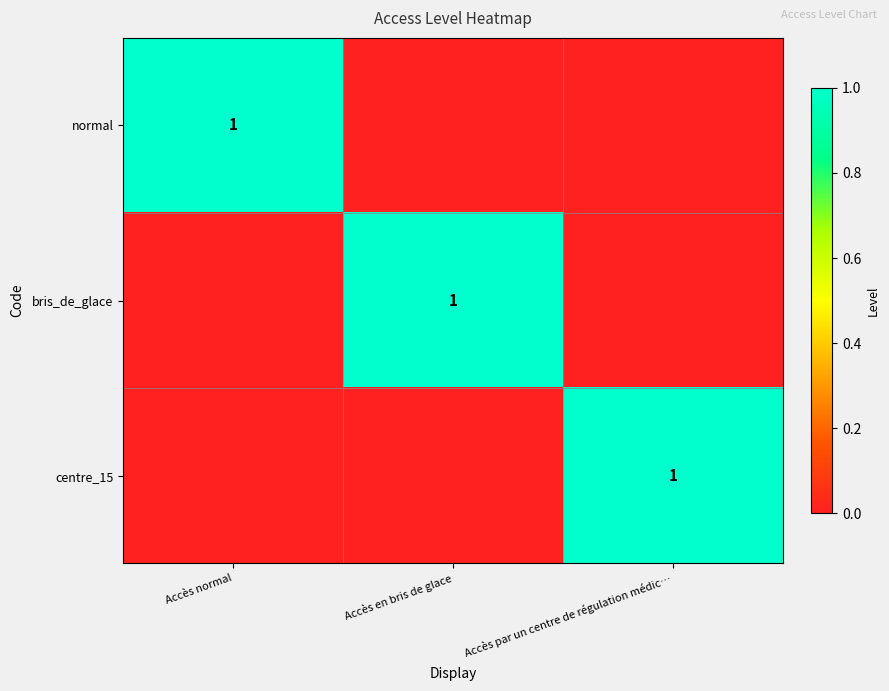

The centre_15 series shows 1 at Accès par un centre de régulation médic…. True or false?

True